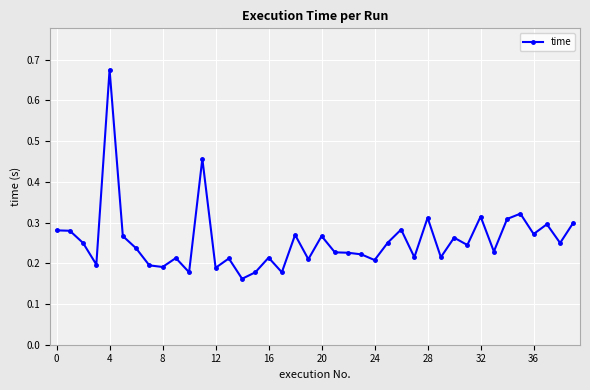

What is the sum of all values?

10.3